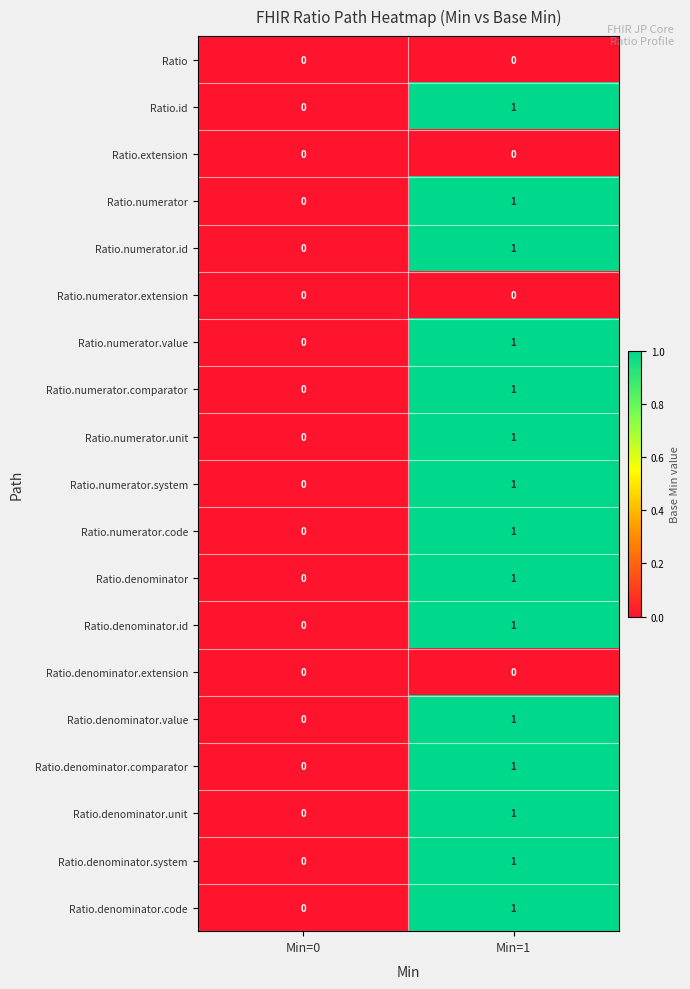

Rank the categories by Ratio.numerator.code value from lowest to highest.

Min=0, Min=1